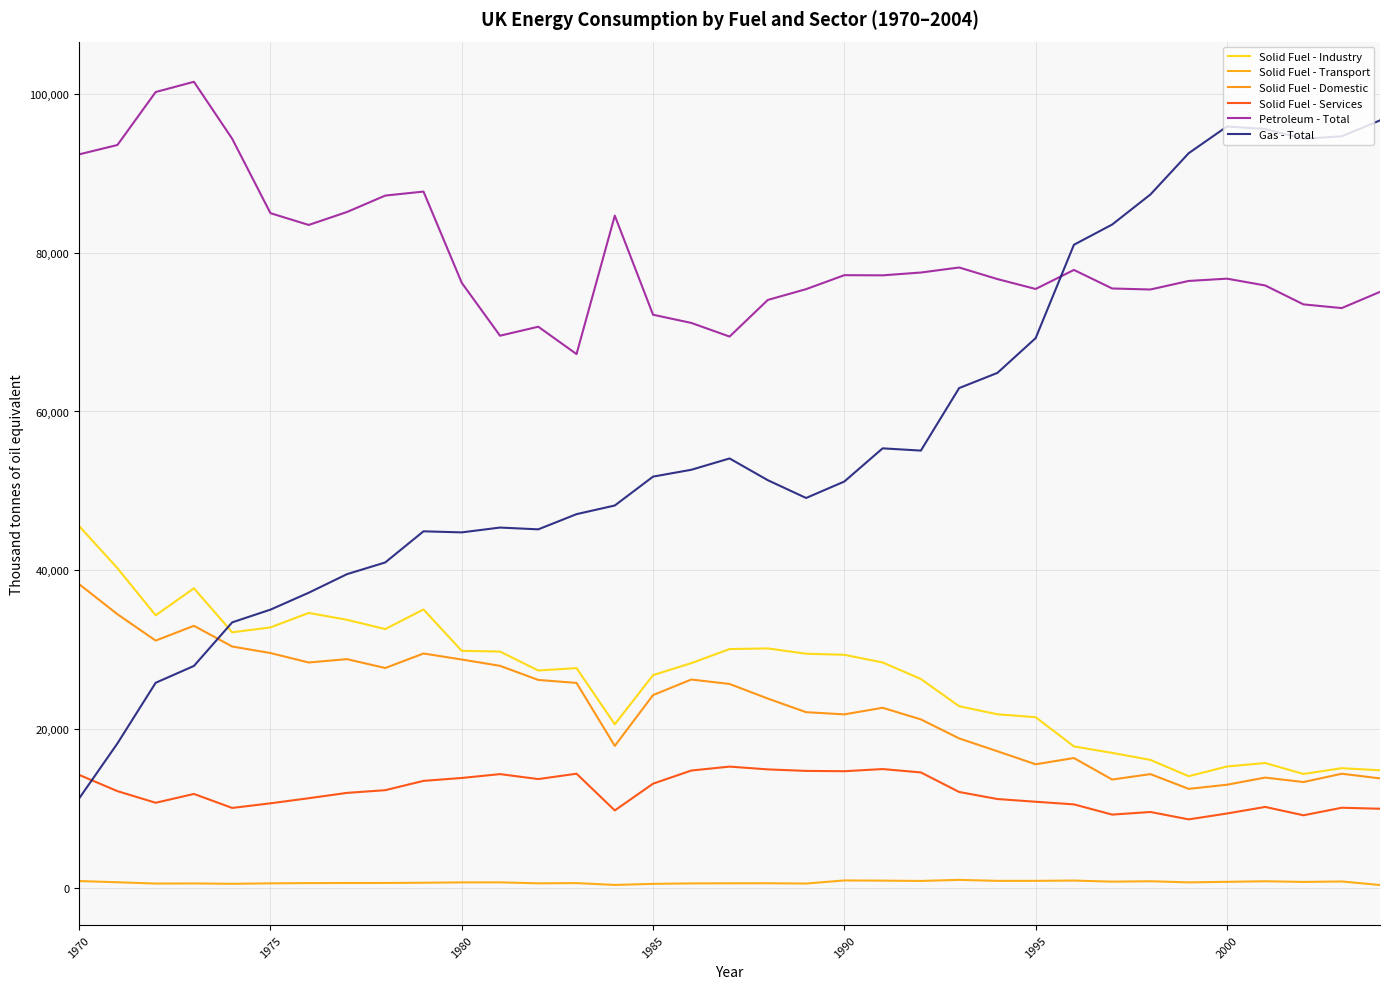

What is the sum of all Solid Fuel - Industry values?

930374.7